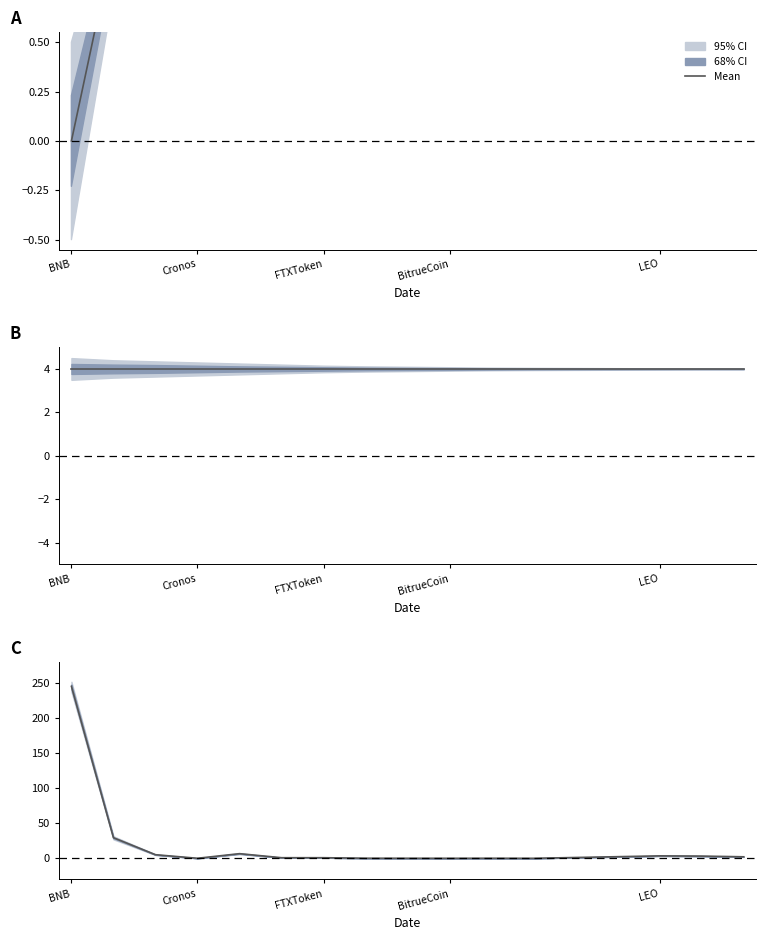

Where is the first local maximum?

LEO